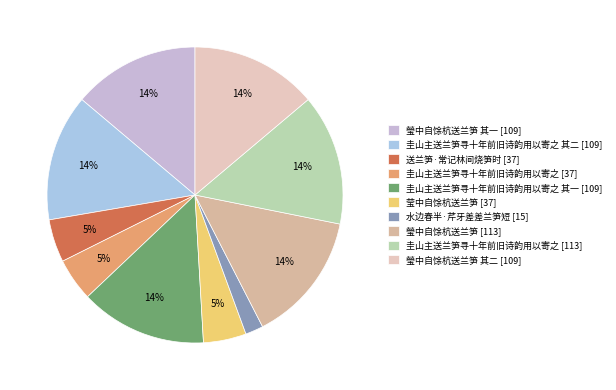

How many slices are in this pie chart?

10